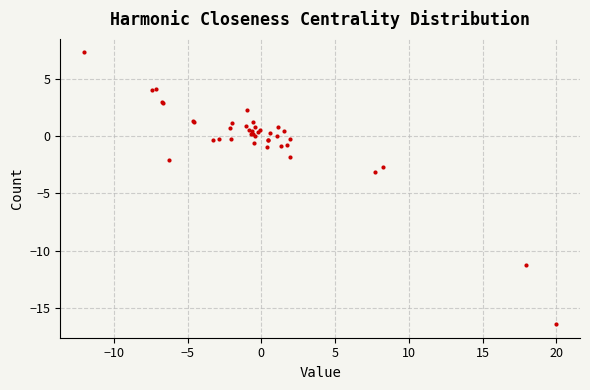

What Y value in the scatter plot is closest to -4?

-3.1